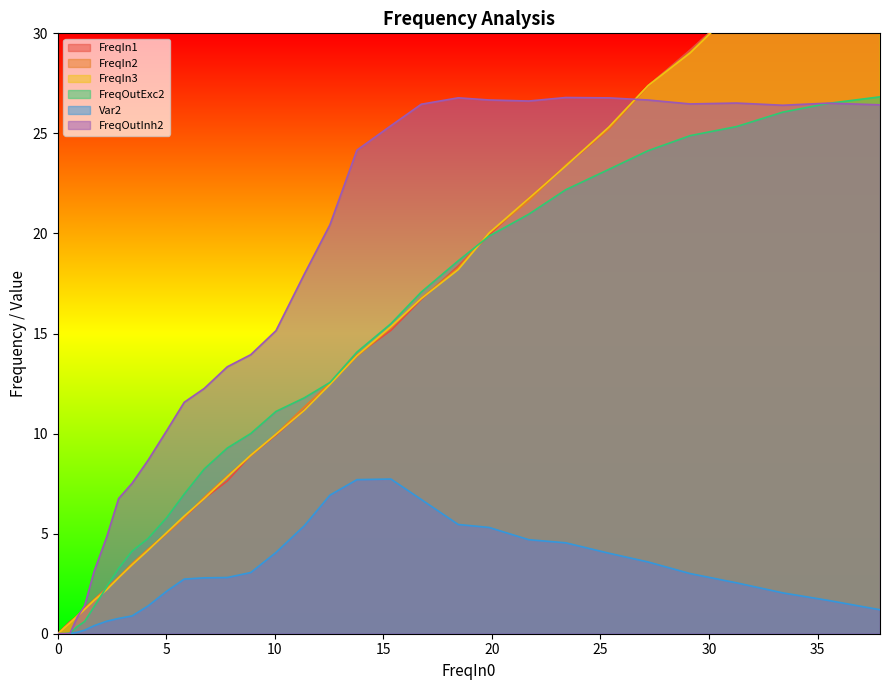

Which series has the largest range (max minus min)?

FreqIn3